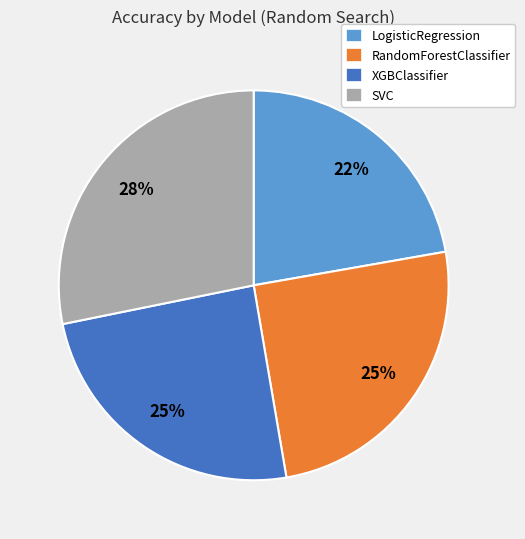

To the nearest percent, what is the difference between the SVC and RandomForestClassifier slice percentages?

3%